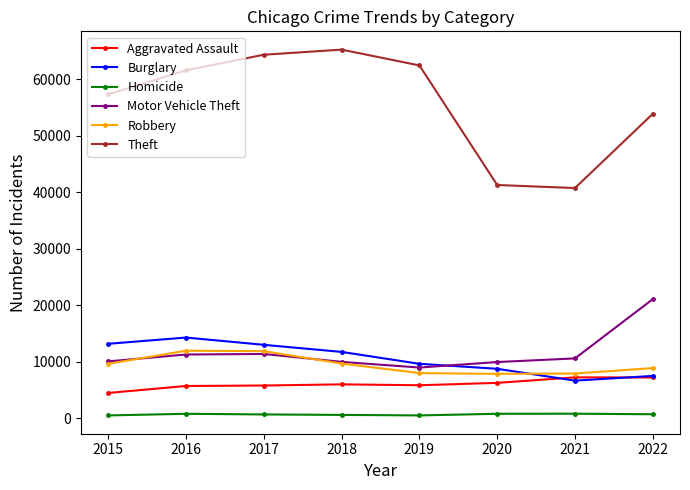

True or false: Robbery and Theft intersect in this chart.

False